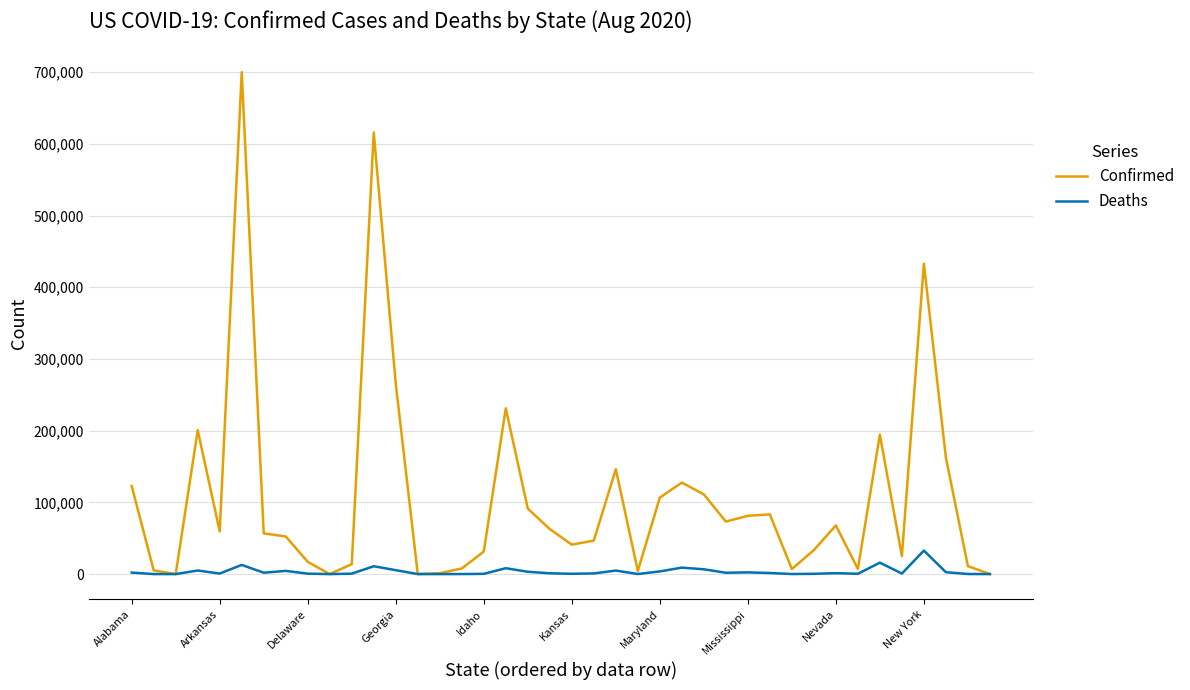

Which series has the largest range (max minus min)?

Confirmed